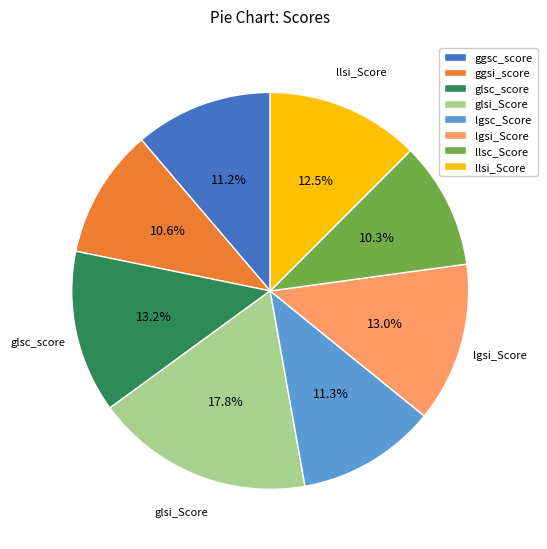

Is it true that llsi_Score is 23% of the pie?

False